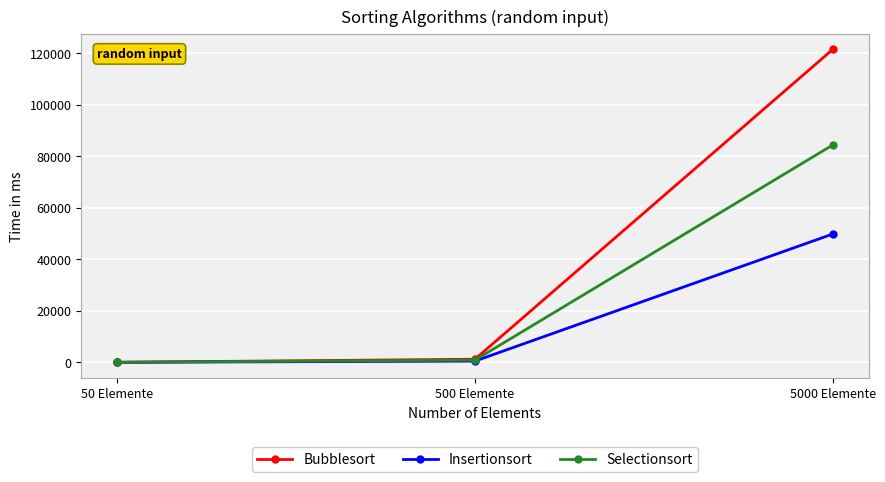

Which category has the highest value across all series?

5000 Elemente